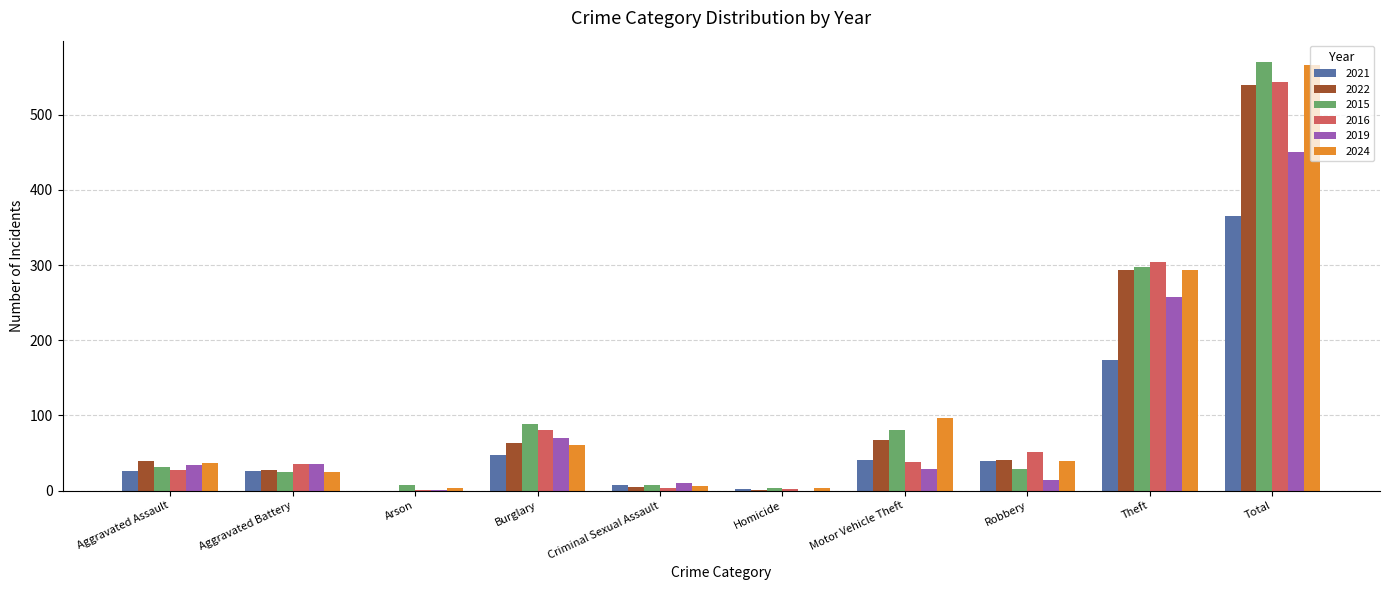

Is the value of 2016 at Homicide greater than the value of 2024 at Robbery?

No